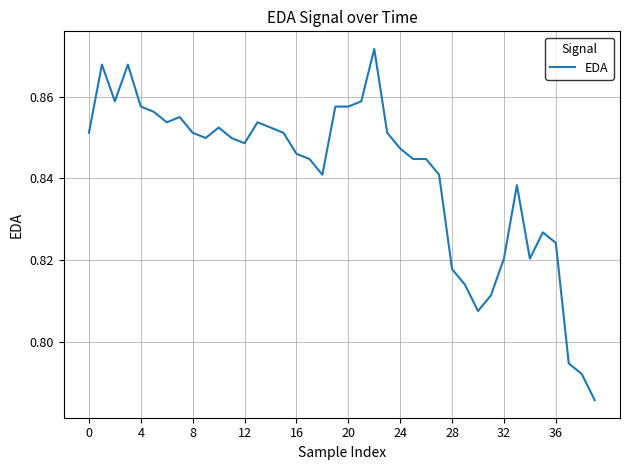

What is the average value?

0.8